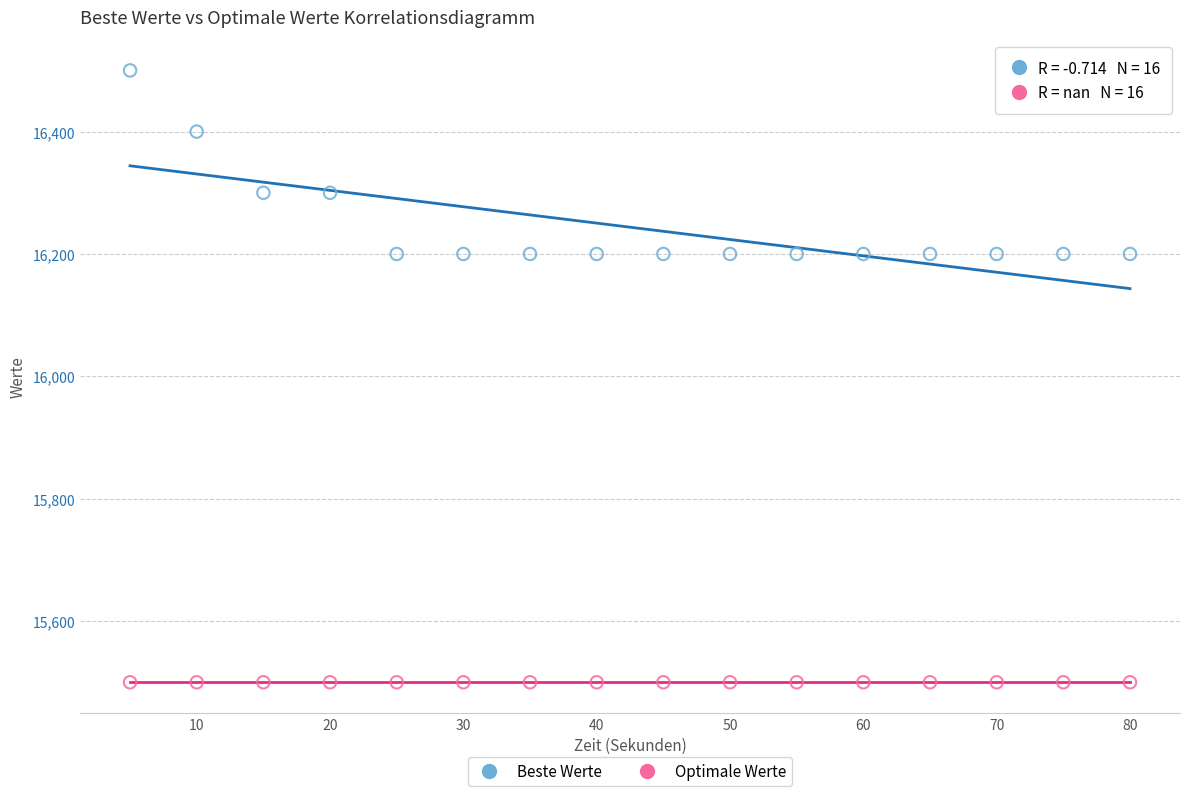

What are all the series names shown in the legend?

Beste Werte, Optimale Werte